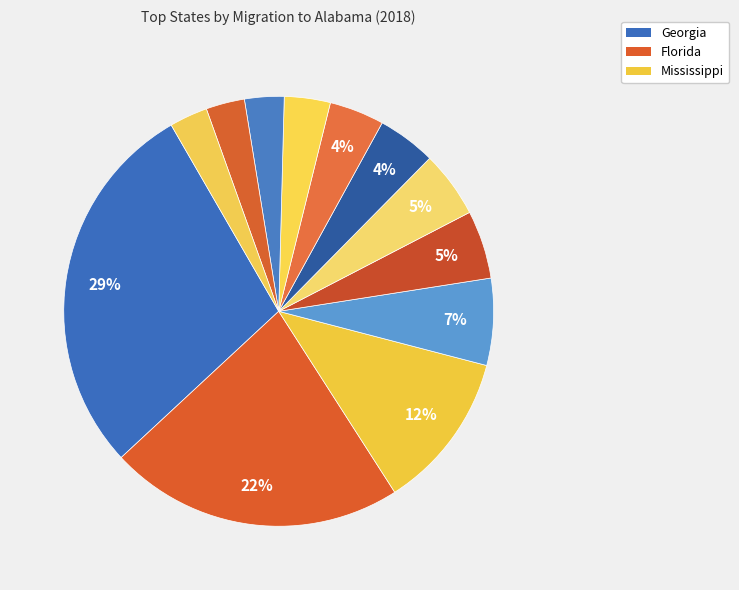

To the nearest percent, what is the average slice percentage?

8%